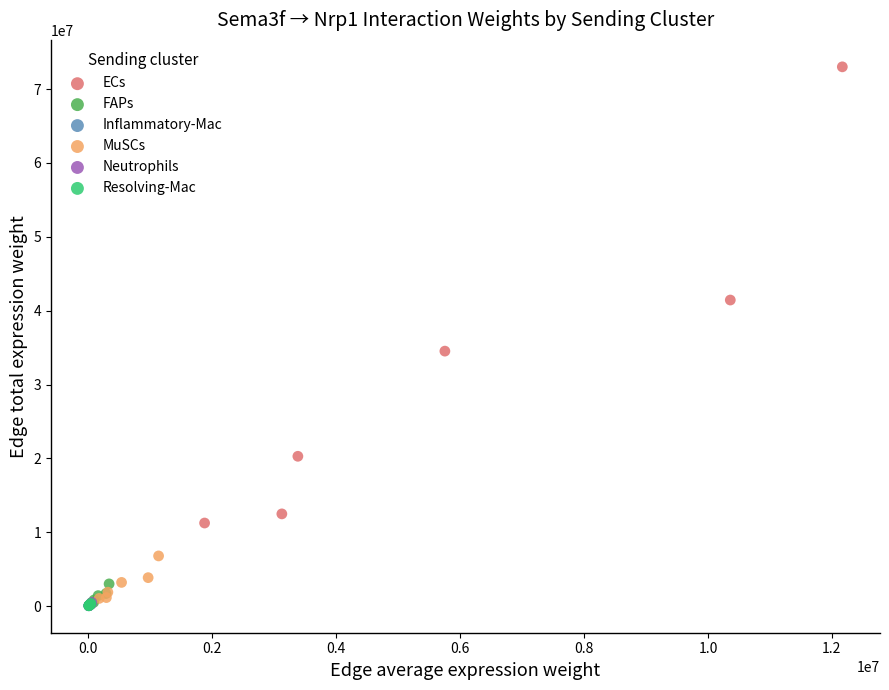

Which series has the widest spread of Y values?

ECs